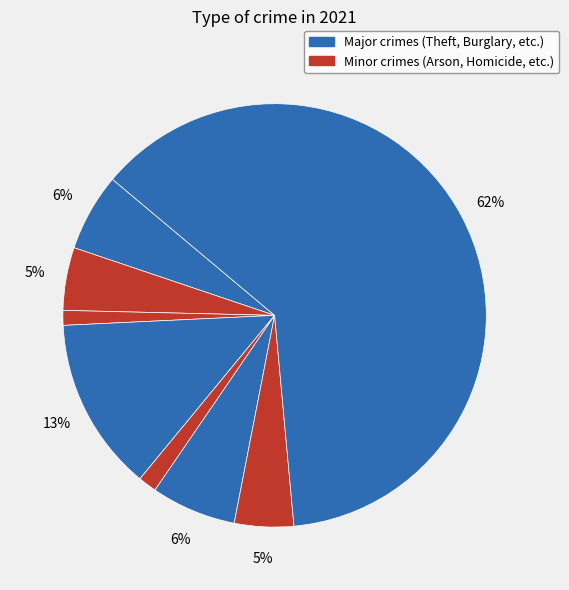

Which slice is the largest?

Theft